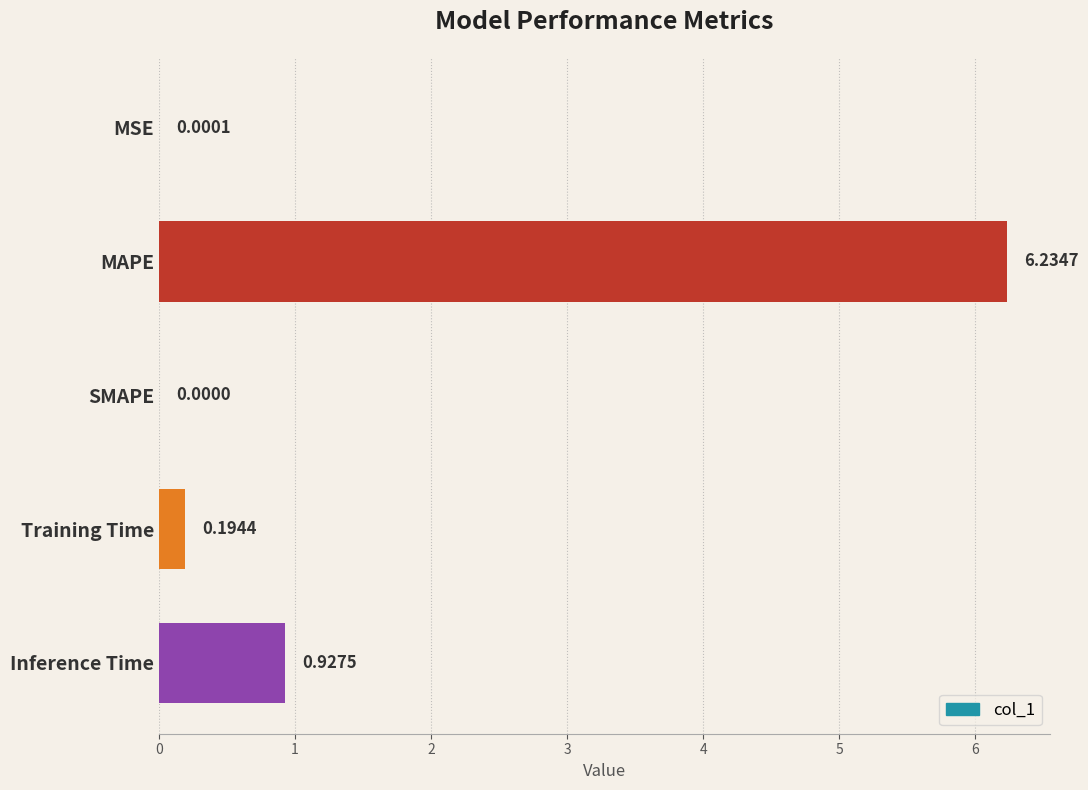

Between Inference Time and Training Time, which is larger?

Inference Time